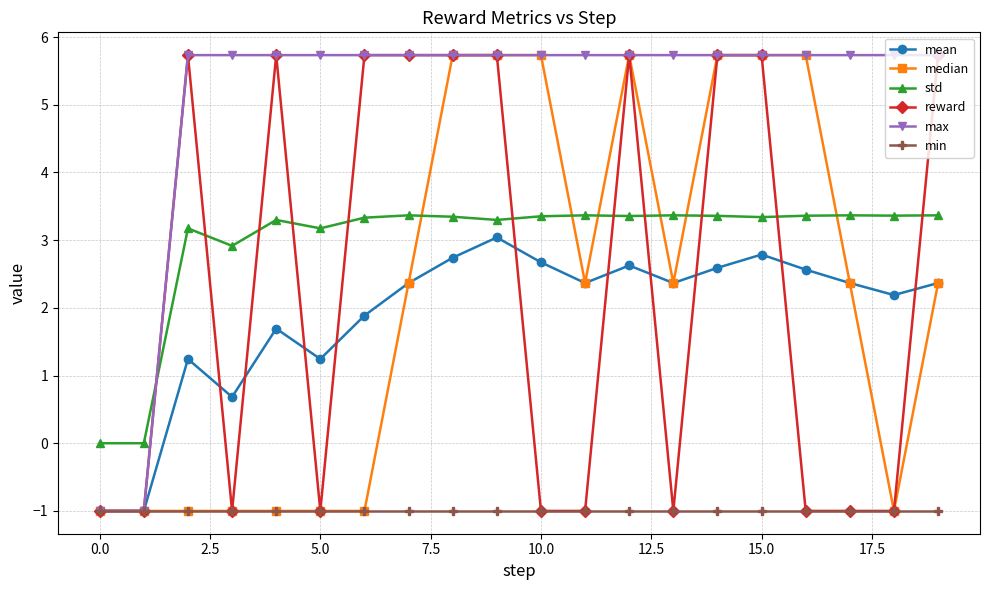

At how many categories does at least one series exceed 1?

18